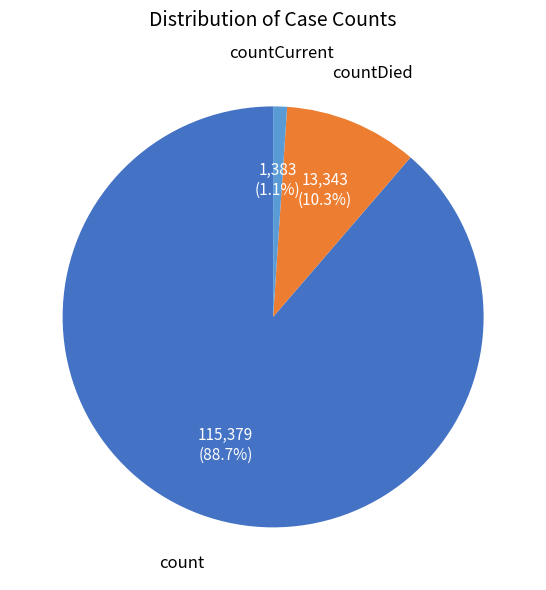

Is there any slice that represents more than half of the pie?

Yes